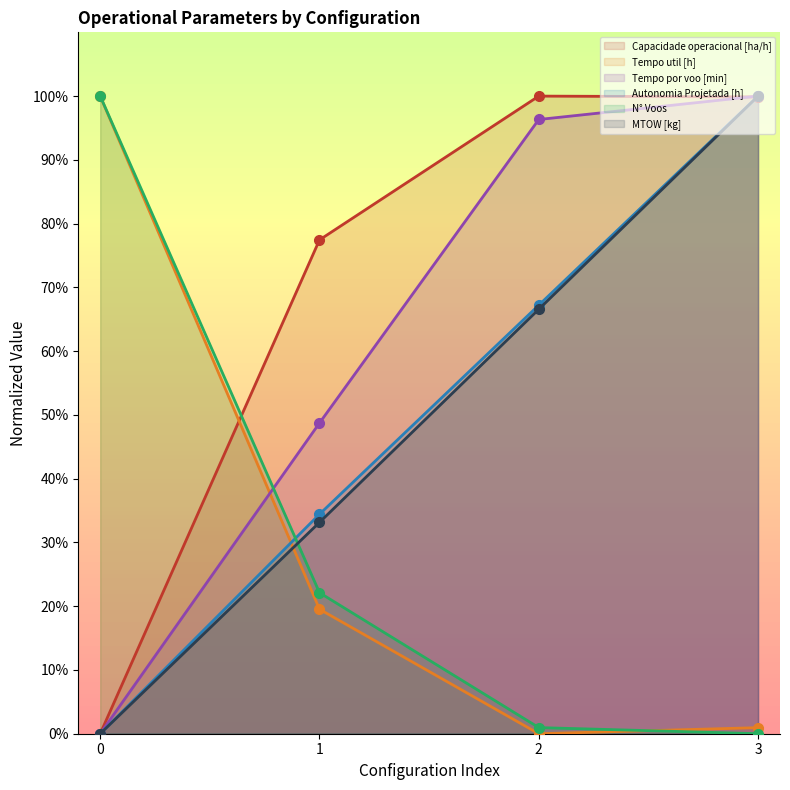

What is the difference between the second highest and second lowest values in the Capacidade operacional [ha/h] series?

22.4